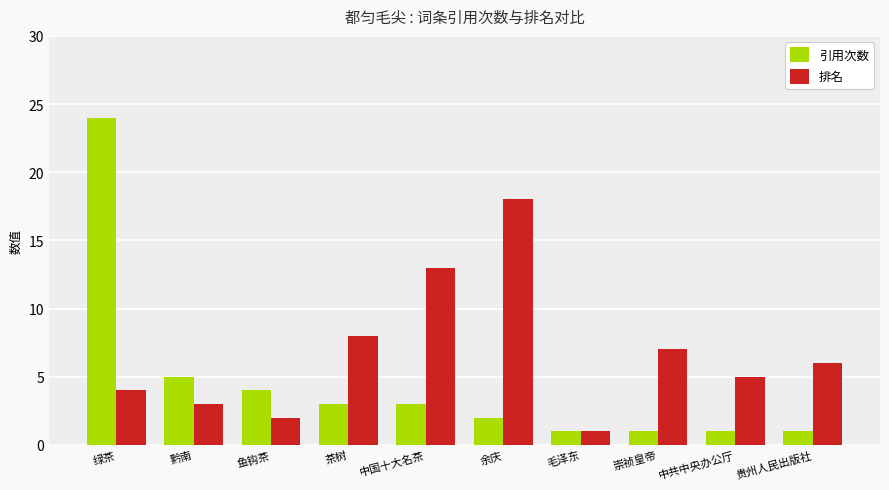

True or false: 排名 has a value of 19 at 中国十大名茶.

False